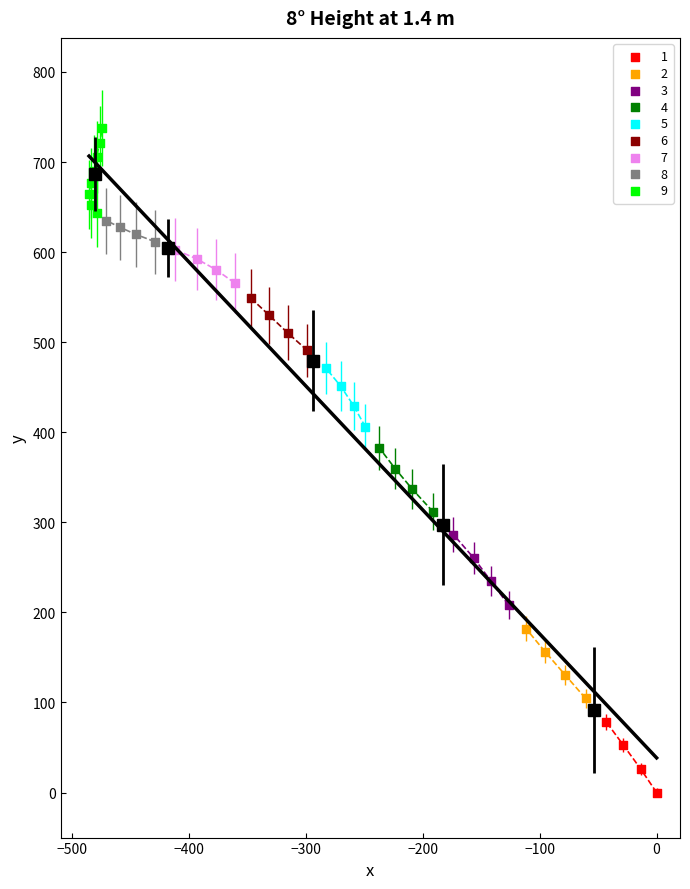

Which series reaches the maximum Y coordinate?

9